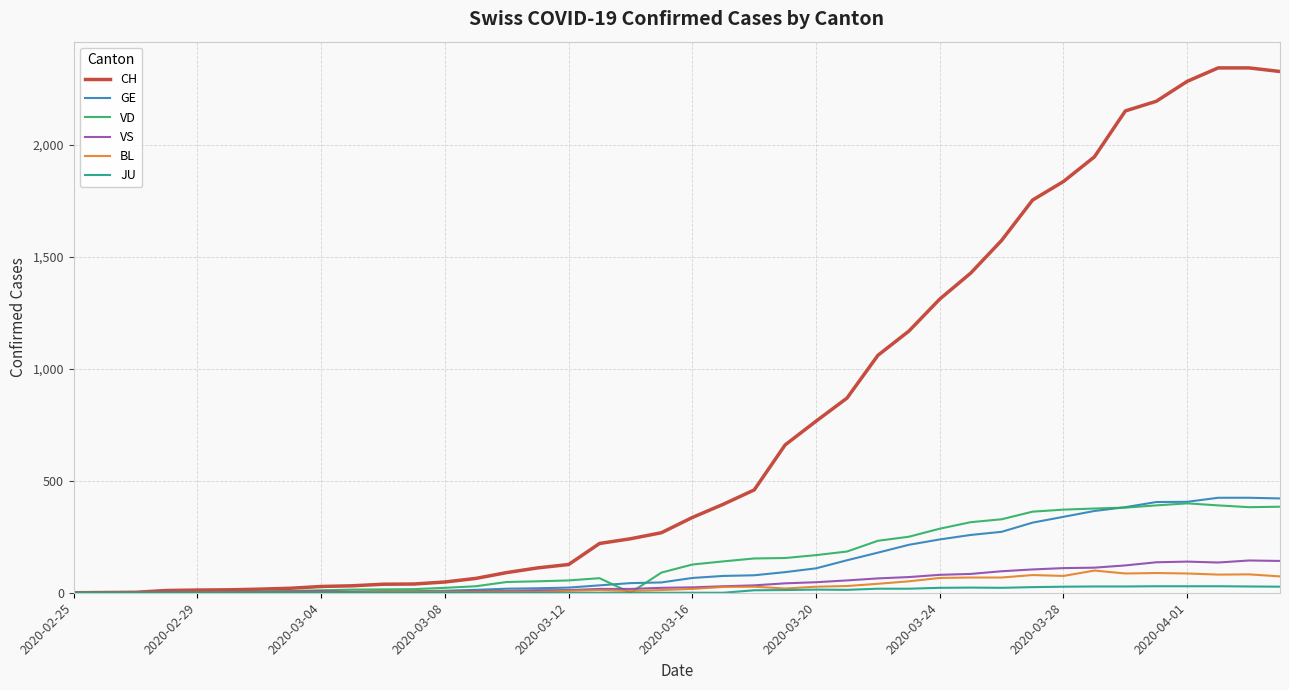

Which series has the widest spread of values?

CH